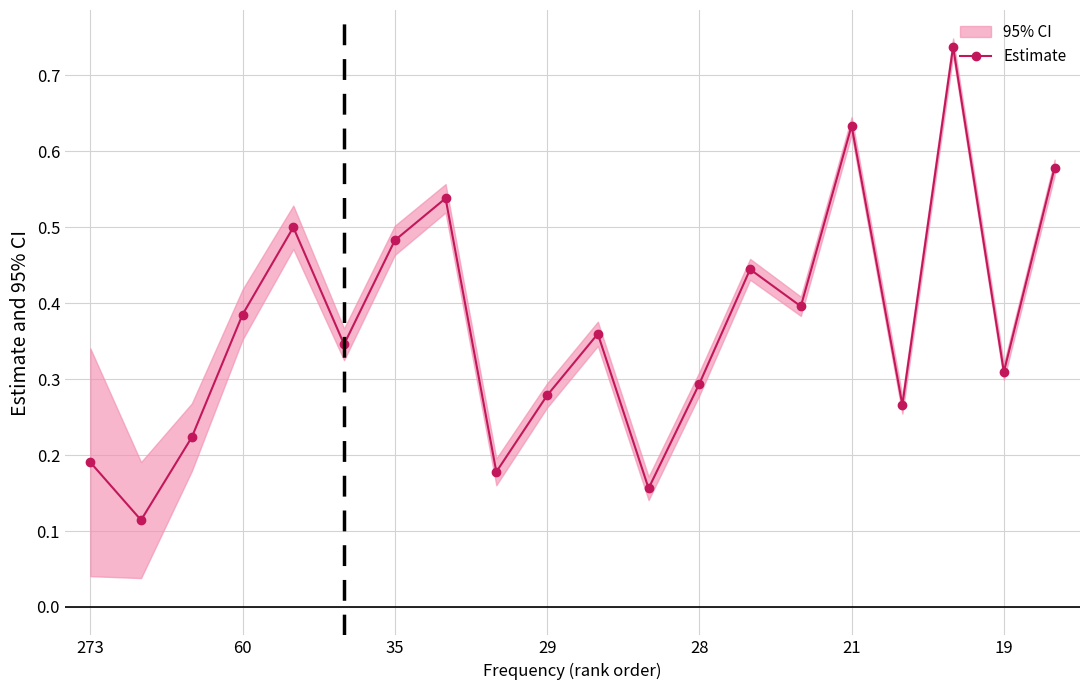

How many points are lower than both their immediate neighbors (excluding endpoints)?

7